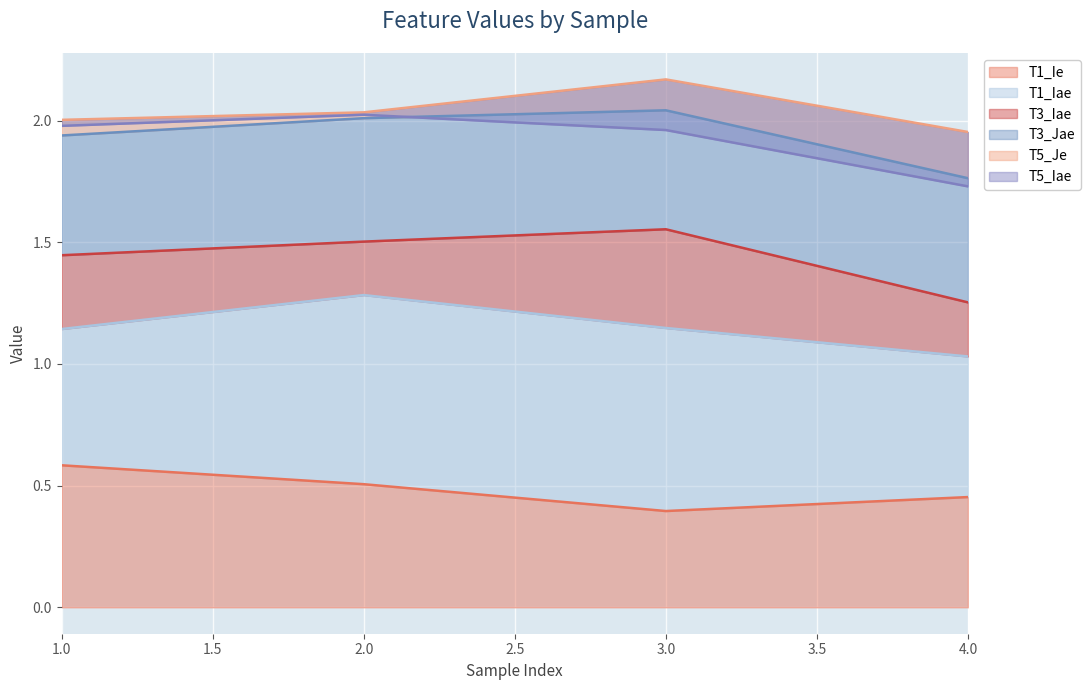

The T1_Ie series shows 0.9 at 1. True or false?

False